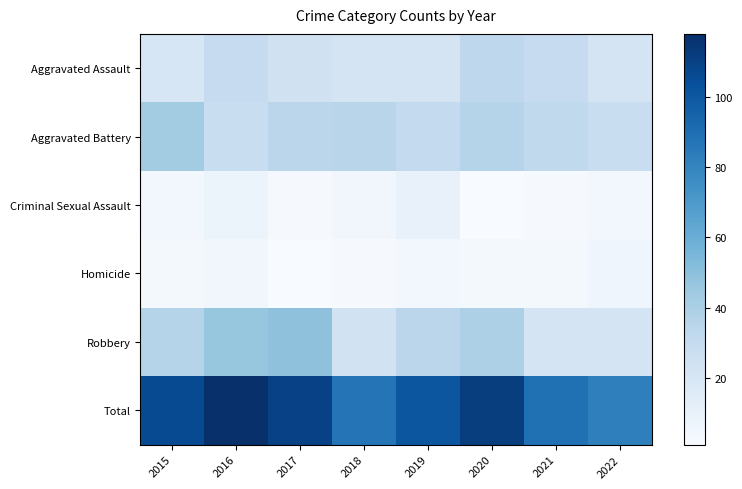

Reading left to right, what are all the values shown in this chart?

Aggravated Assault: 2015=20	2016=30	2017=24	2018=22	2019=22	2020=33	2021=30	2022=22
Aggravated Battery: 2015=43	2016=28	2017=34	2018=35	2019=31	2020=36	2021=32	2022=28
Criminal Sexual Assault: 2015=4	2016=8	2017=2	2018=5	2019=10	2020=1	2021=2	2022=4
Homicide: 2015=3	2016=5	2017=1	2018=2	2019=4	2020=3	2021=3	2022=6
Robbery: 2015=36	2016=47	2017=49	2018=23	2019=34	2020=39	2021=22	2022=22
Total: 2015=106	2016=118	2017=110	2018=87	2019=101	2020=112	2021=89	2022=82